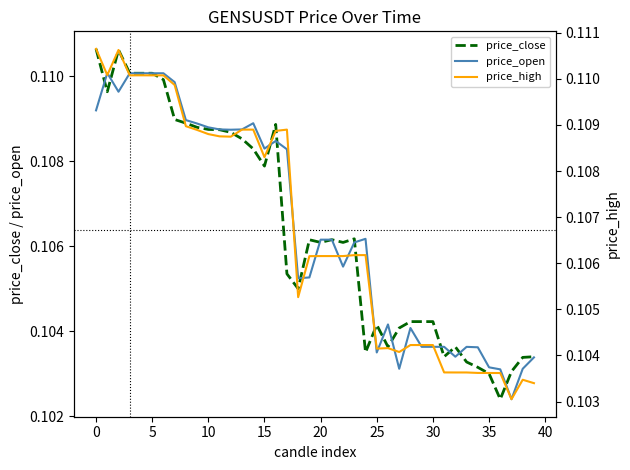

The price_open series shows 0.2 at 17. True or false?

False